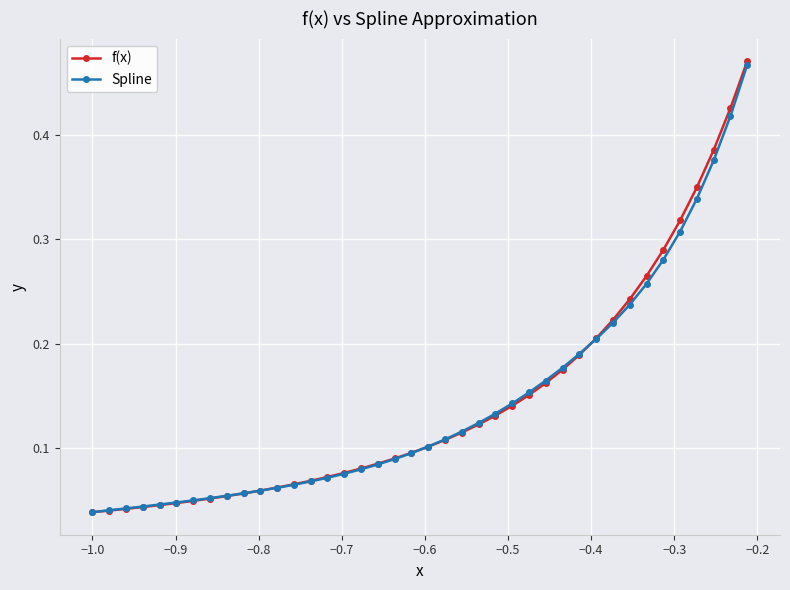

Which series has the largest range (max minus min)?

f(x)